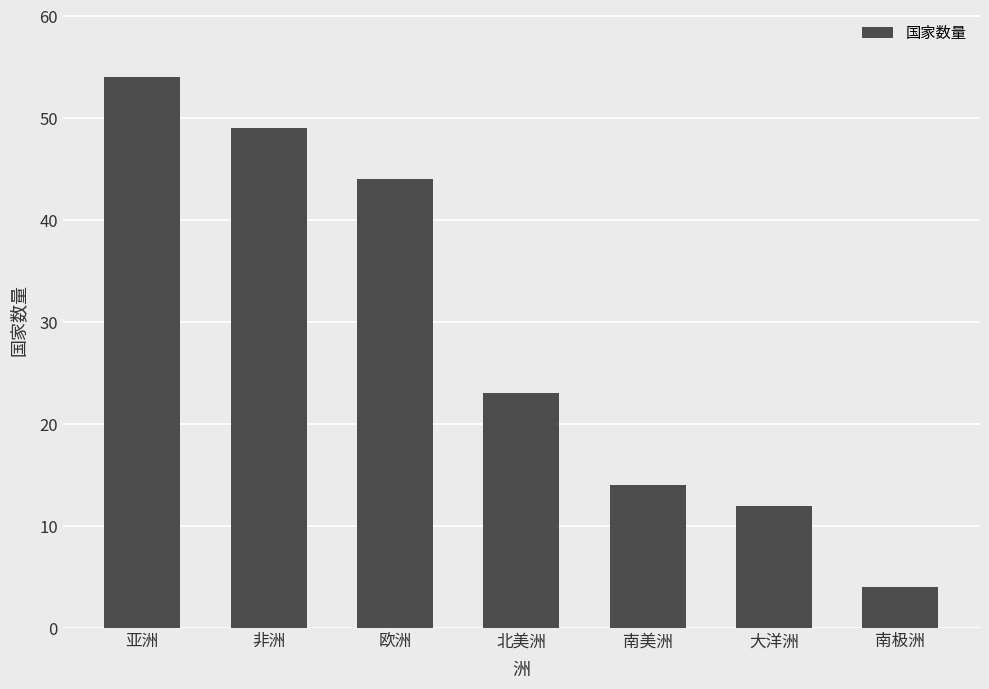

Approximately how many times larger is the value at 亚洲 compared to 欧洲?

1.2